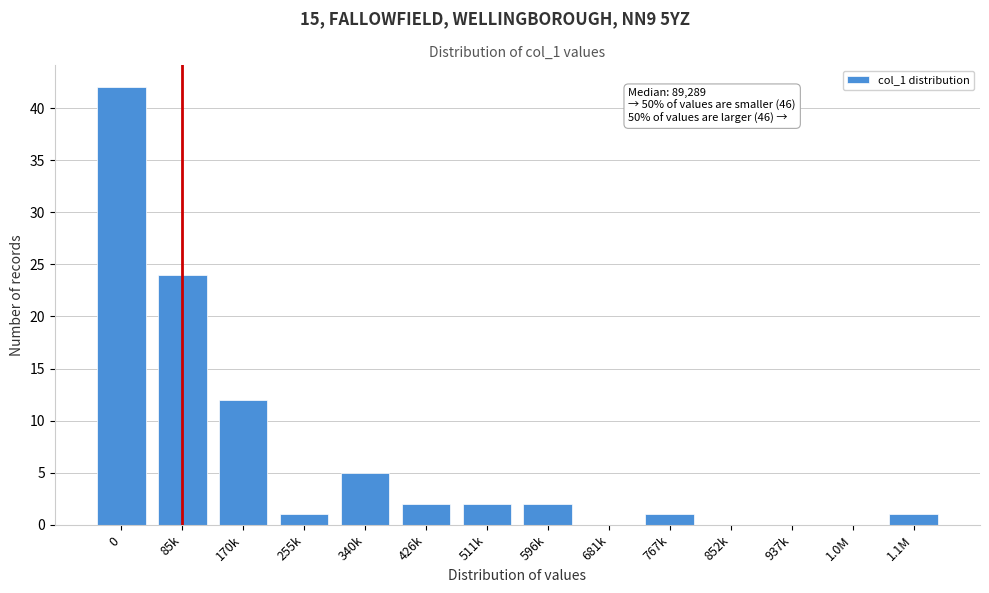

Reading right to left, transcribe all the data shown in this chart.

1.1M=1	1.0M=0	937k=0	852k=0	767k=1	681k=0	596k=2	511k=2	426k=2	340k=5	255k=1	170k=12	85k=24	0=42